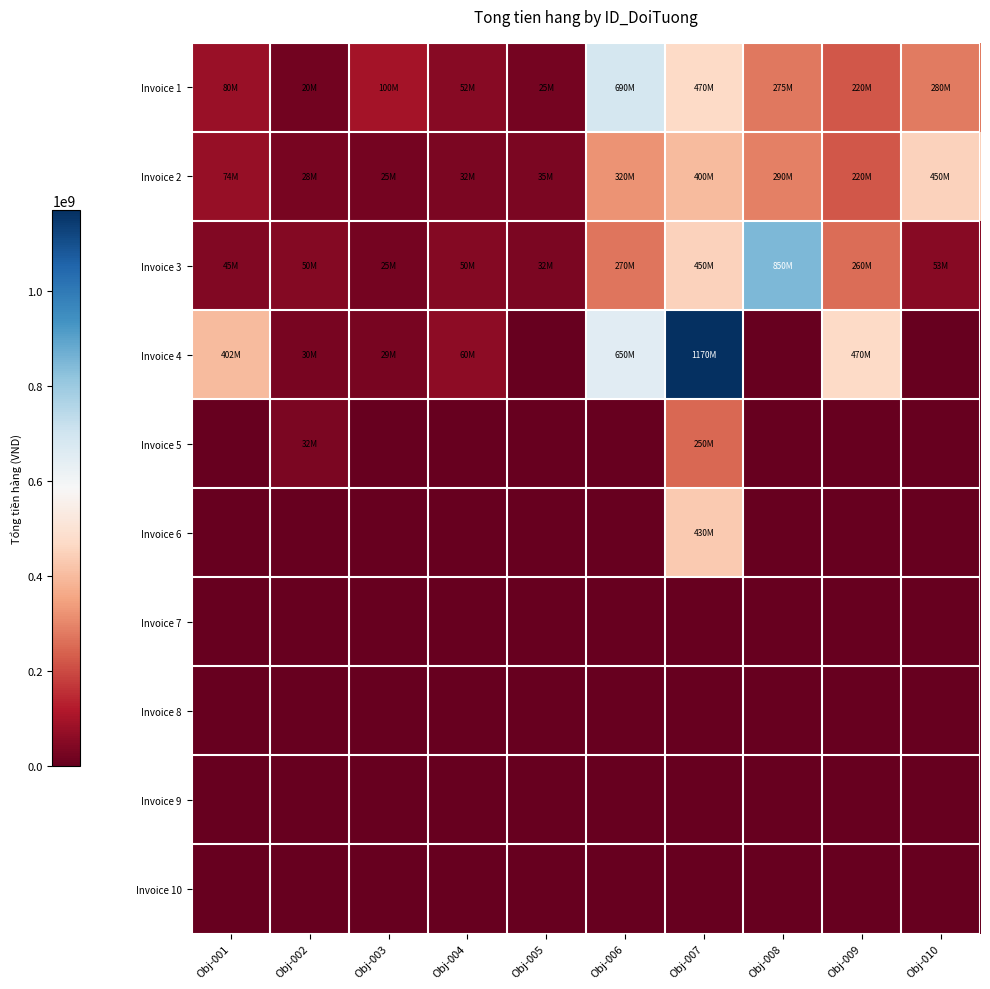

Between Obj-005 and Obj-006, which is larger?

Obj-006